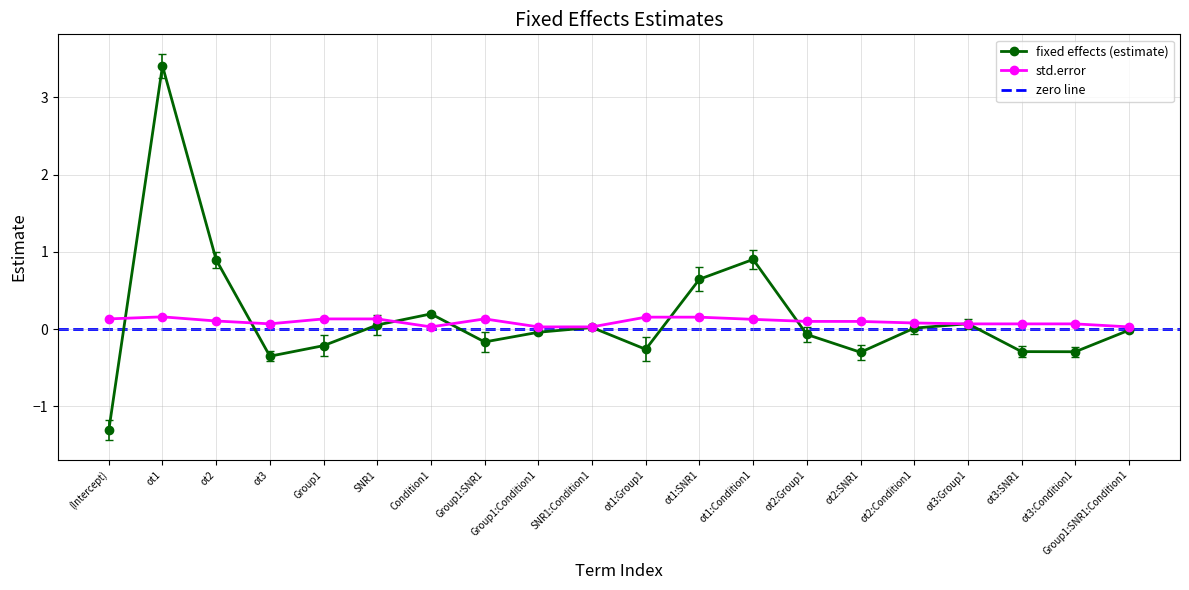

What is the value of the std.error point at the 16th from the left?

0.1